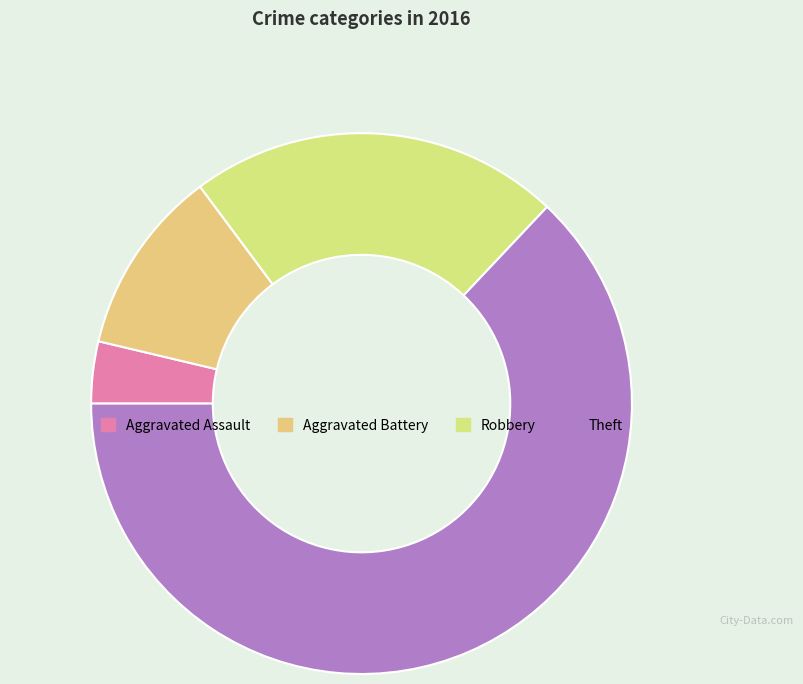

True or false: Theft accounts for 51% of the total.

False